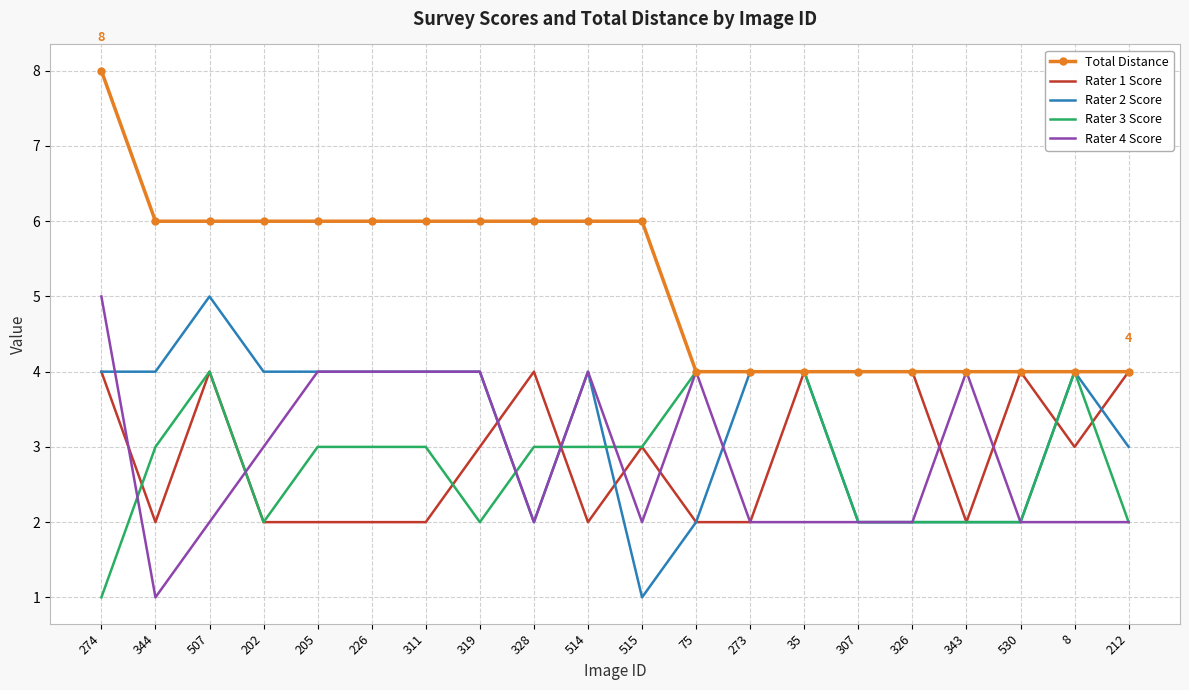

What are all the series names shown in the legend?

Total Distance, Rater 1 Score, Rater 2 Score, Rater 3 Score, Rater 4 Score